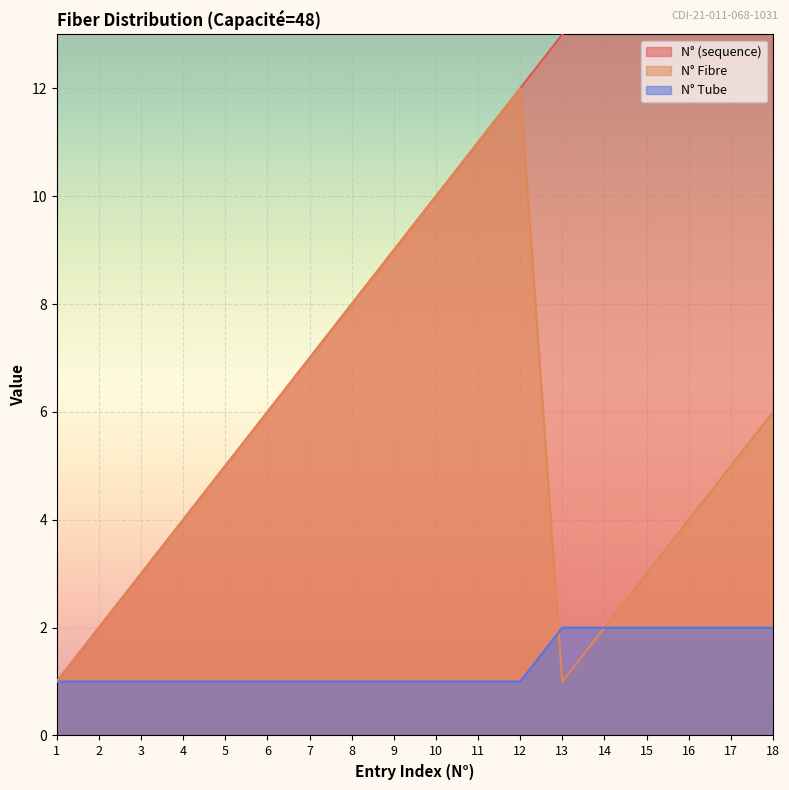

What is the minimum value for N° Tube?

1